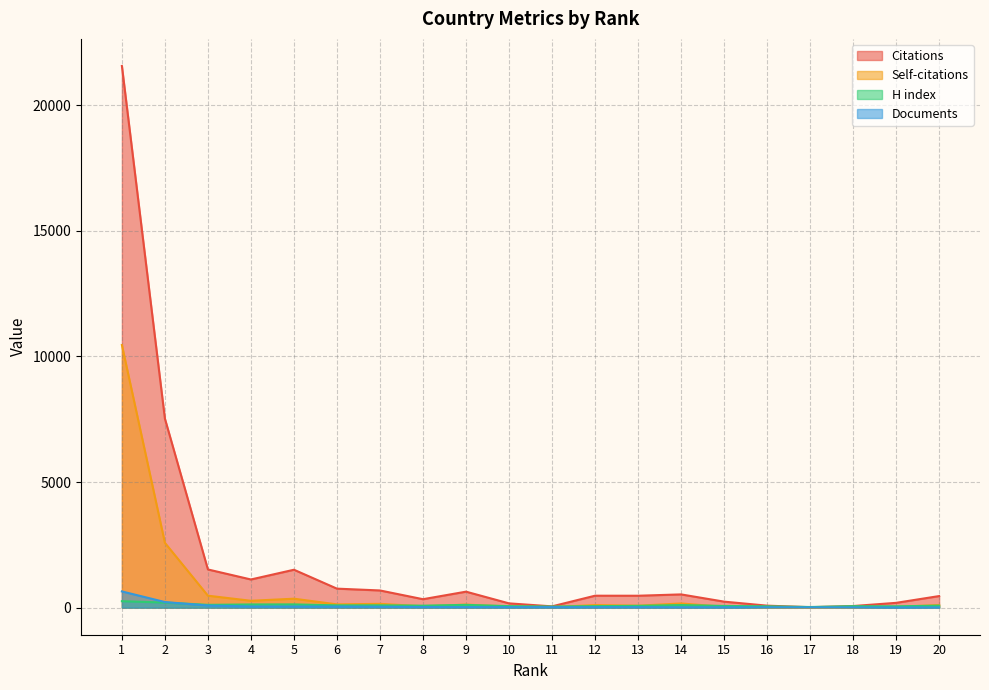

Reading left to right, extract all data points from this chart.

Citations: 21562	7523	1520	1121	1509	756	684	336	636	170	51	475	474	527	239	79	18	64	191	461
Self-citations: 10454	2579	476	273	356	130	151	56	121	43	24	102	78	166	34	10	2	7	31	104
H index: 256	202	111	127	129	91	92	78	110	59	43	60	71	102	67	53	25	58	53	78
Documents: 645	223	83	47	45	43	36	23	22	20	20	19	18	16	15	14	13	10	9	9